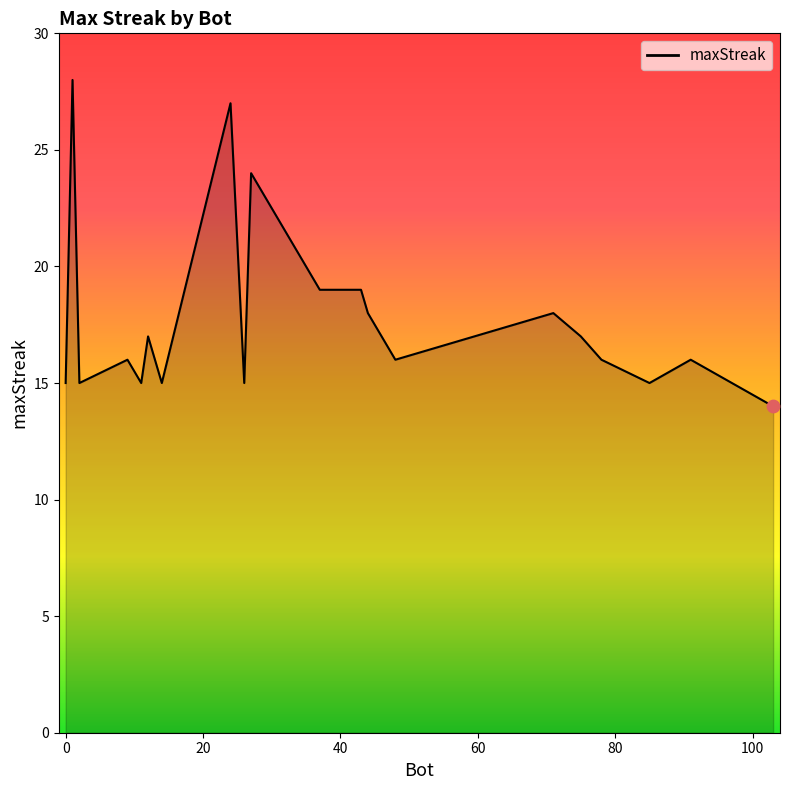

What is the minimum value shown in the chart?

14